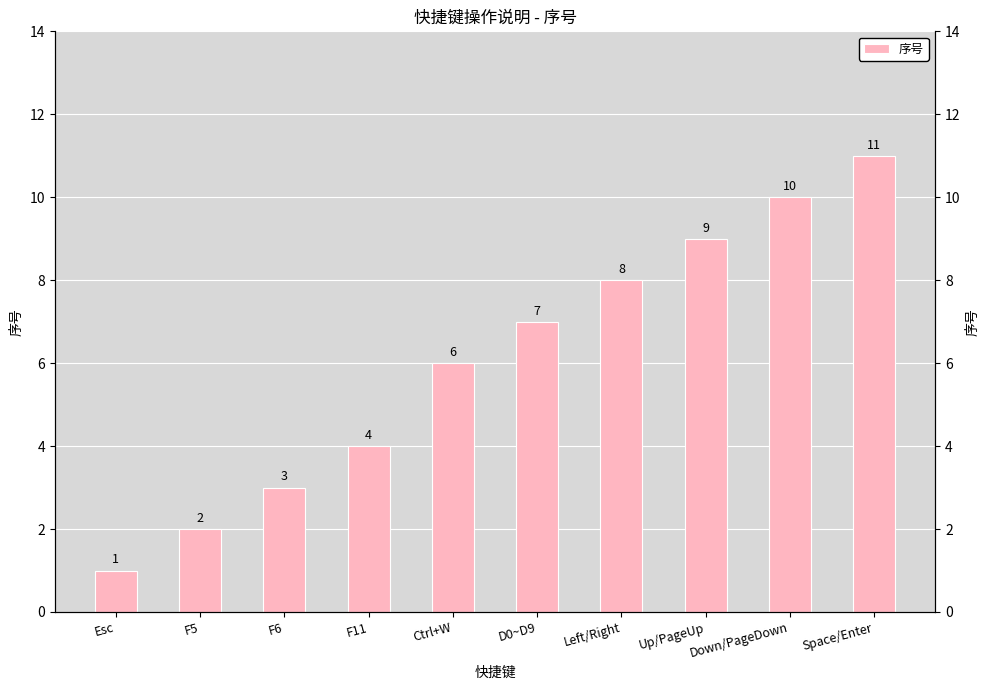

Which has a higher value, F11 or Down/PageDown?

Down/PageDown